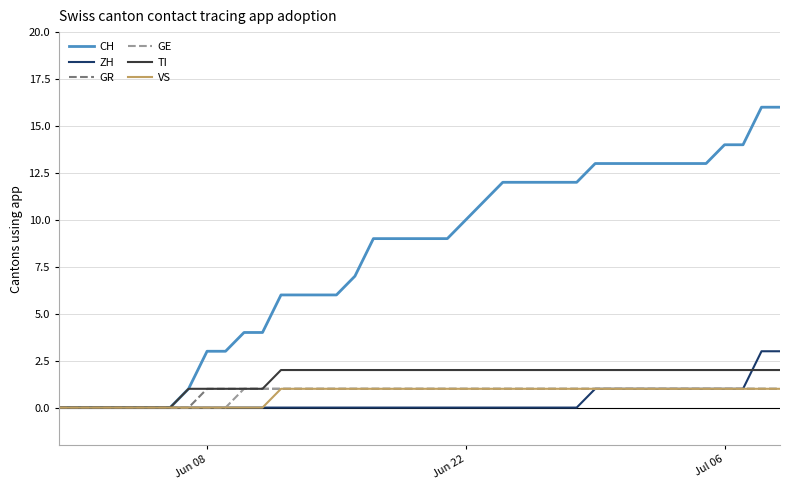

What is the highest value of the CH series?

16